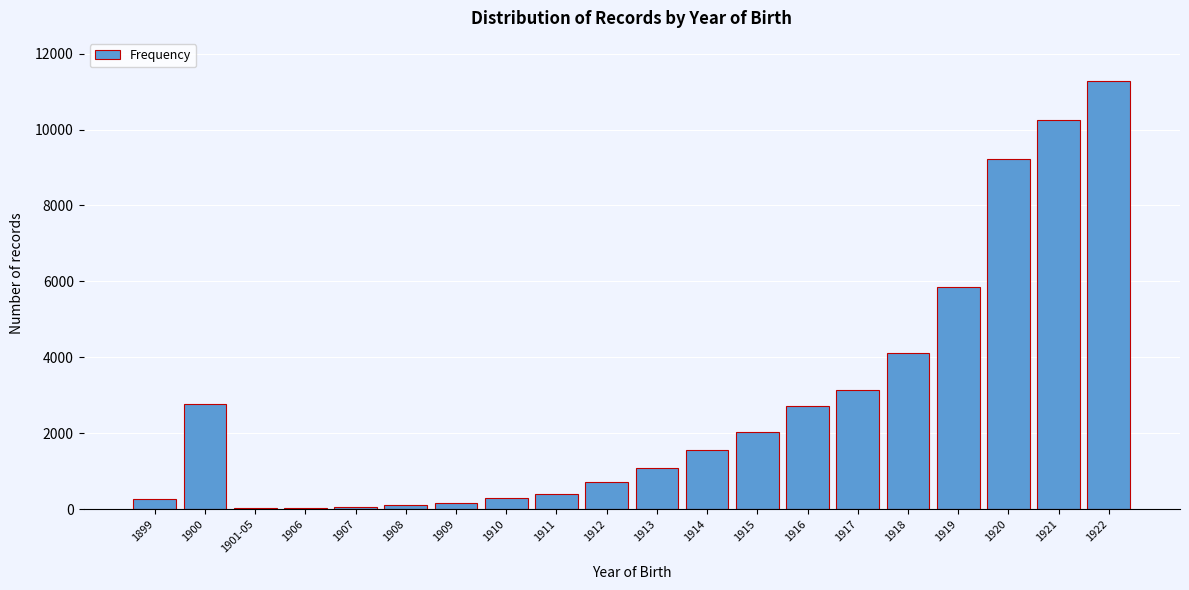

The value at 1918 is 4121. True or false?

True